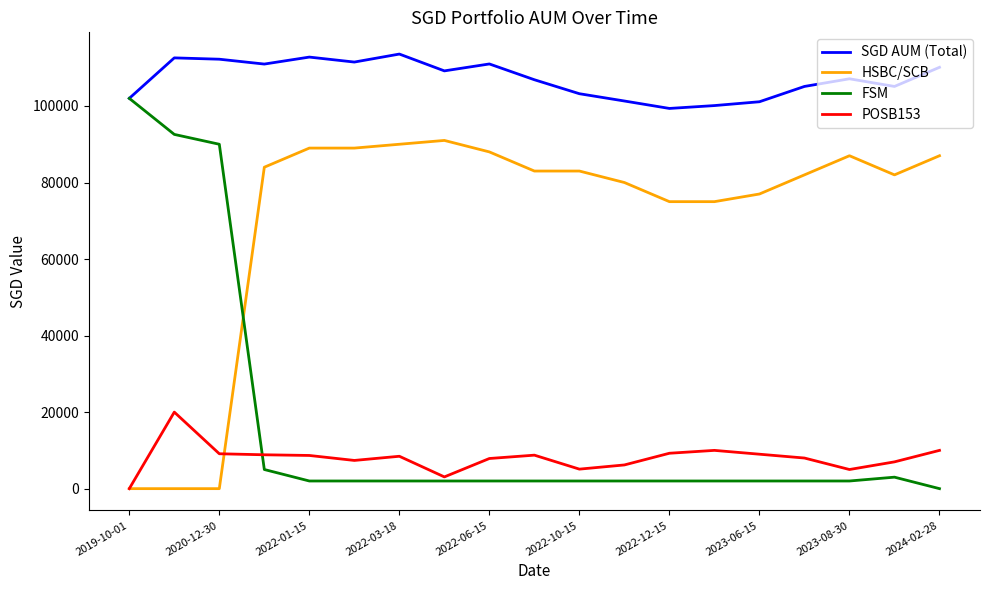

Which series has the largest range (max minus min)?

FSM